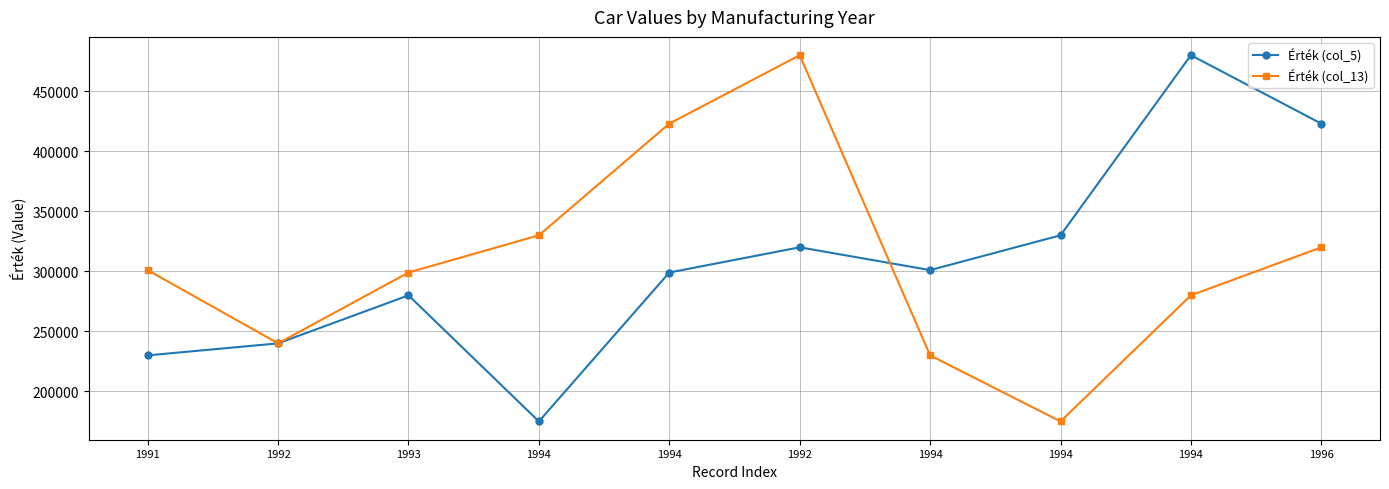

How many data points in Érték (col_13) are less than 301000?

5